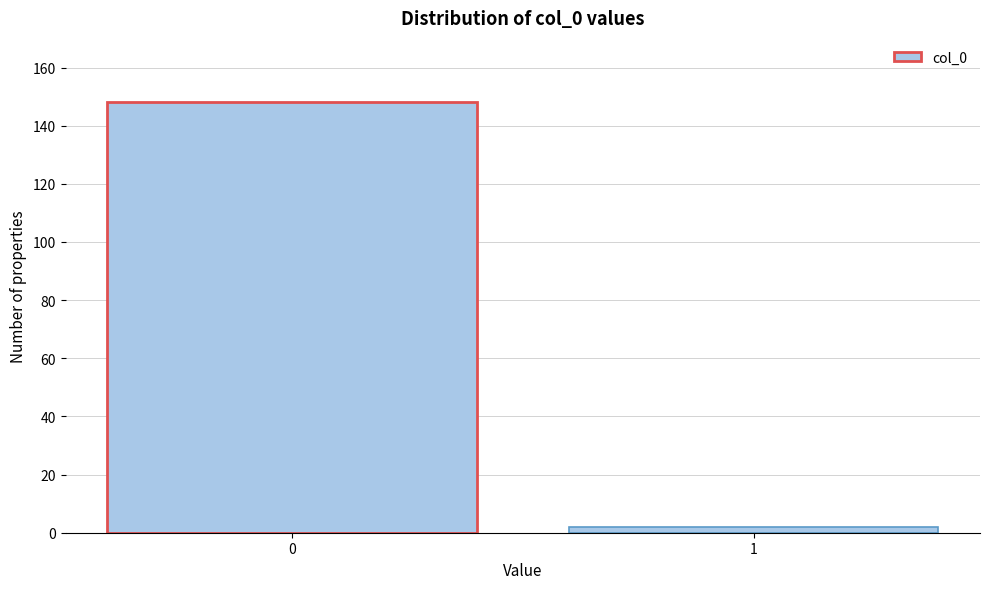

Reading left to right, what are all the values shown in this chart?

148	2